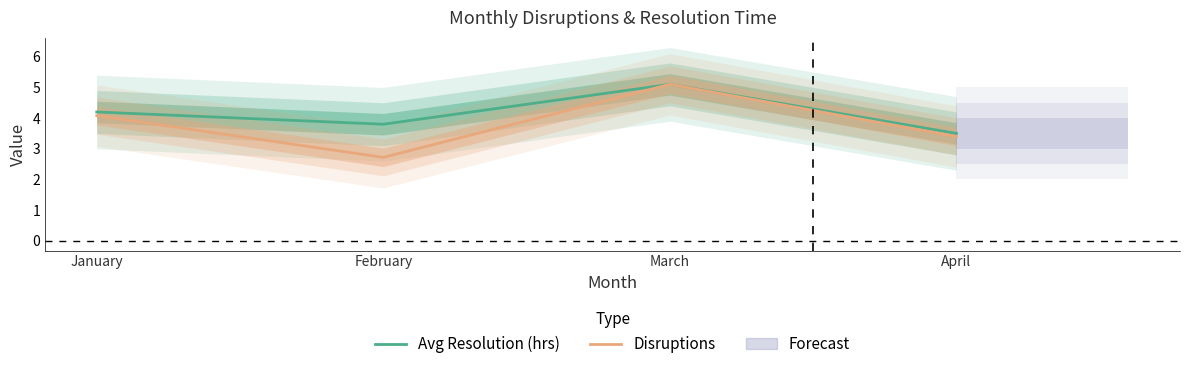

Where is the first local minimum for Disruptions?

February